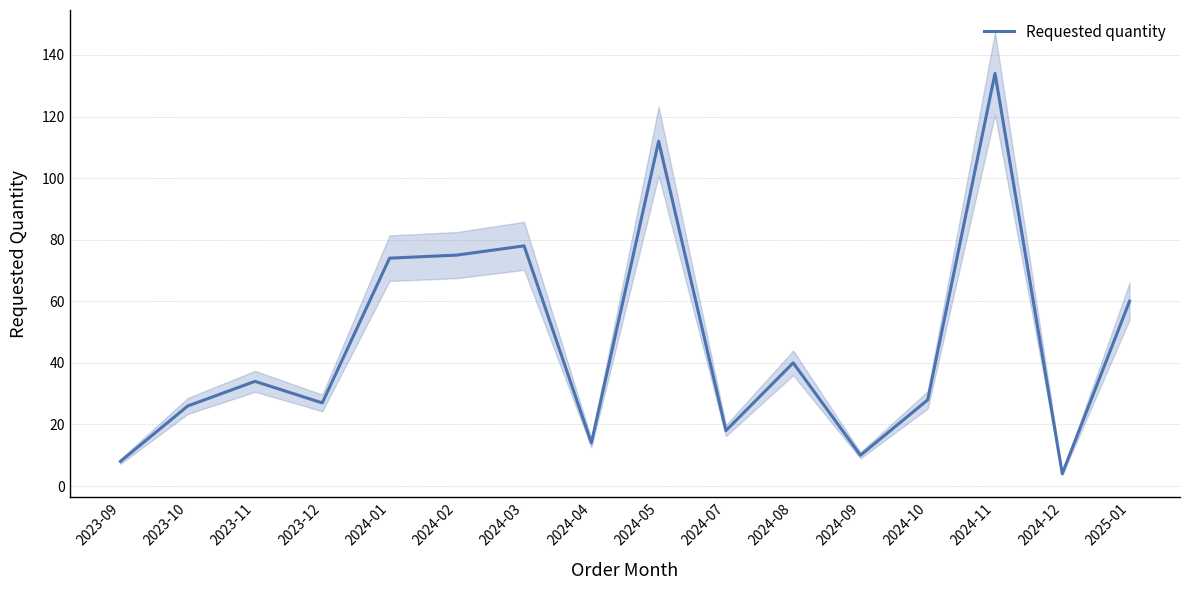

Reading left to right, list all the values displayed in this chart.

8	26	34	27	74	75	78	14	112	18	40	10	28	134	4	60